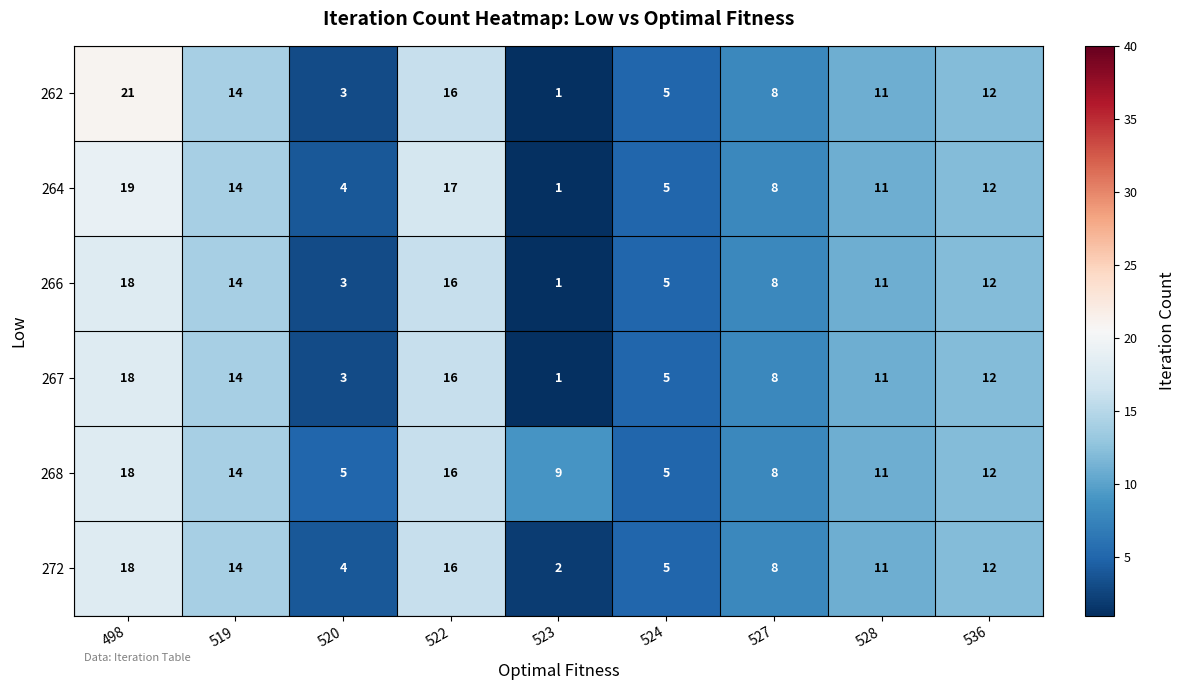

What is the difference between the maximum and minimum values in the 262 series?

20